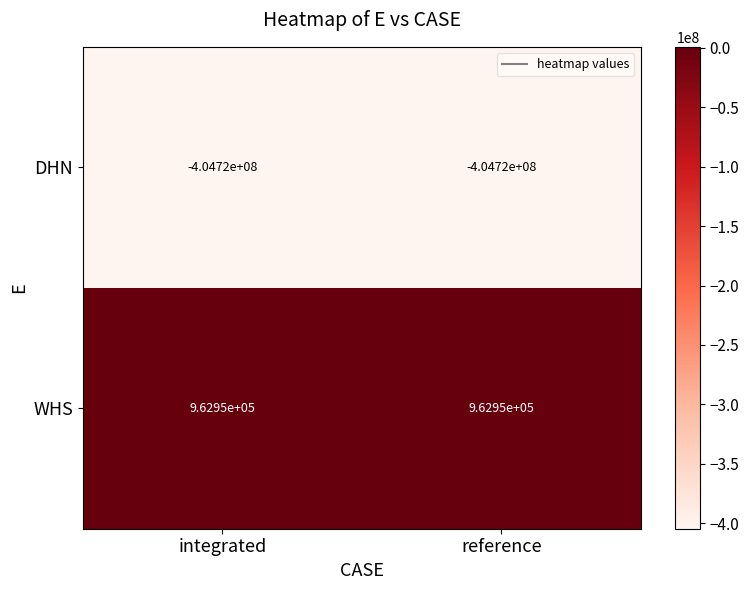

What is the spread (max minus min) of values at reference?

405682950